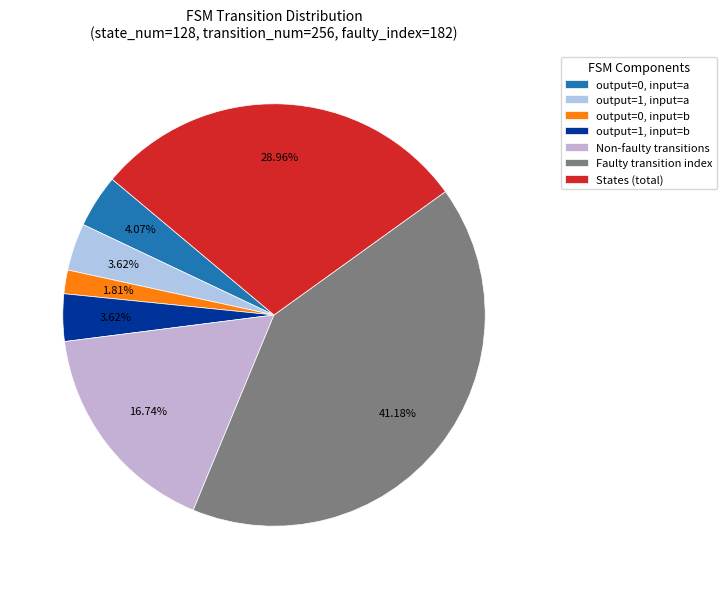

What is the smallest slice in the pie chart?

output=0, input=b